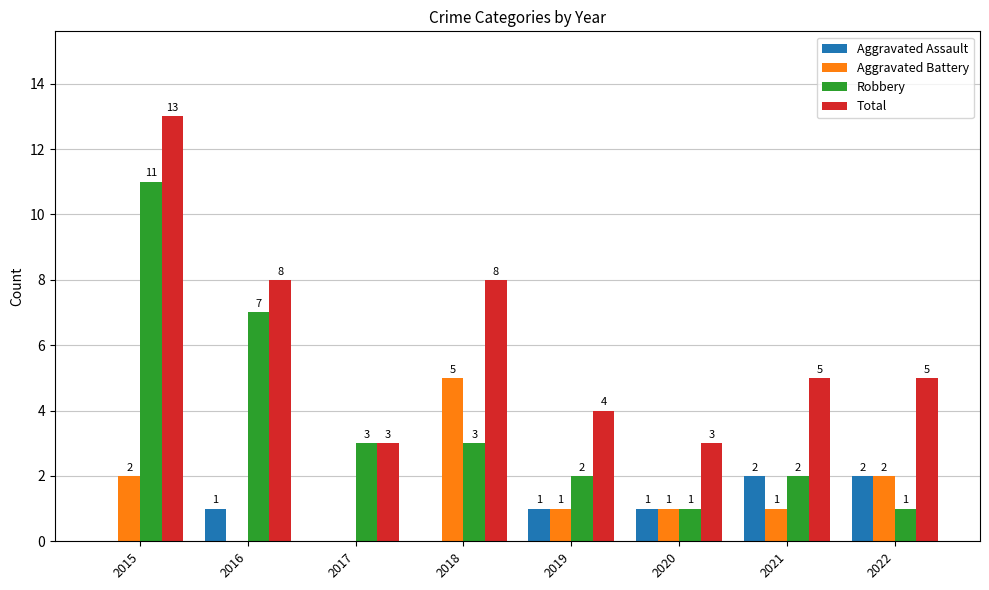

Count the Total values in the range 4 to 8.

5